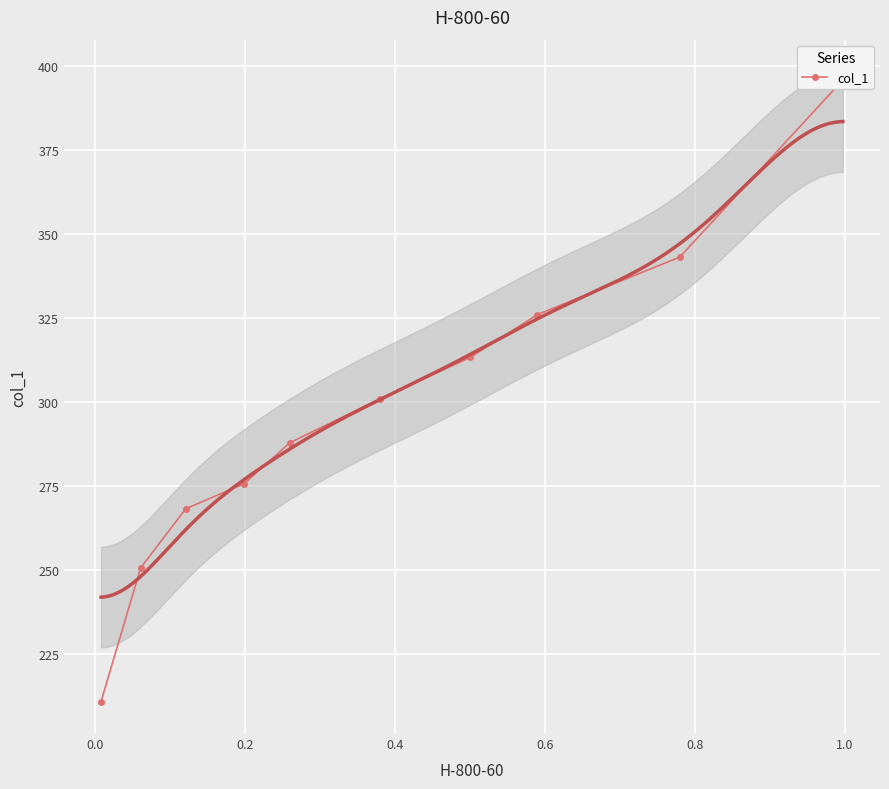

What is the average value?

297.2